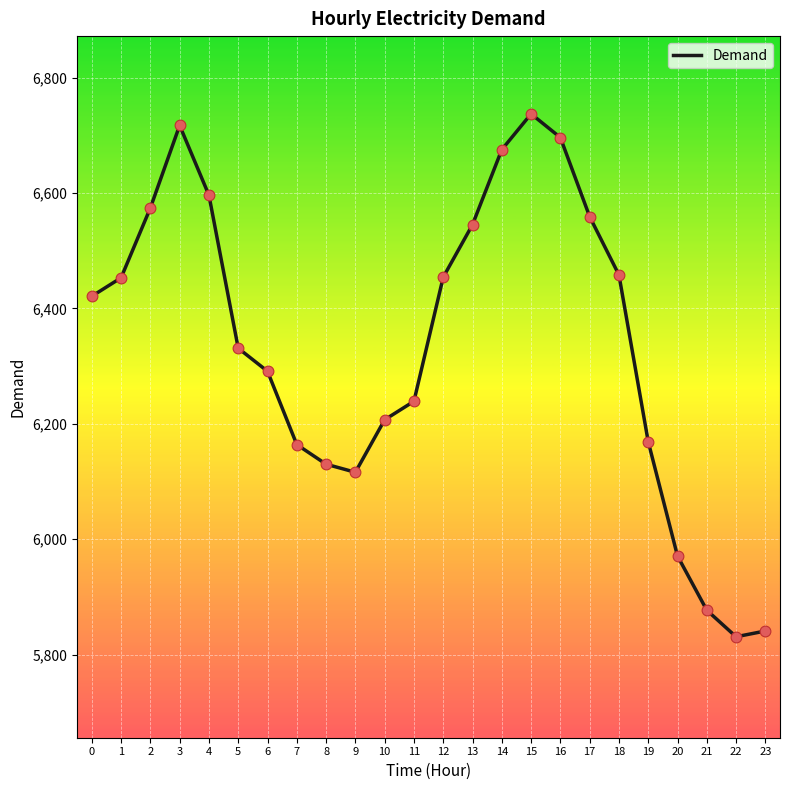

Approximately how many times larger is the value at 10 compared to 22?

1.1